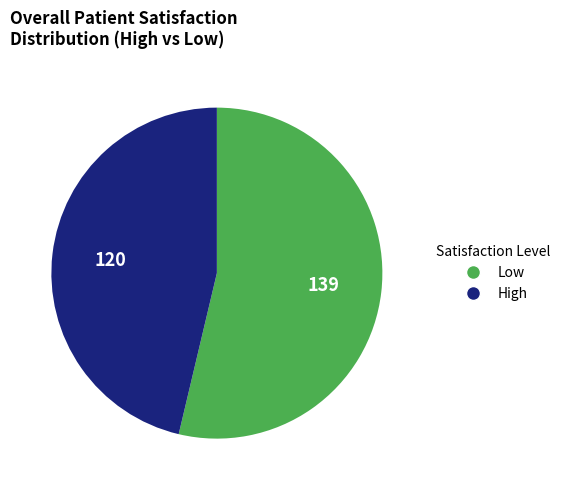

Does any single category account for the majority?

Yes